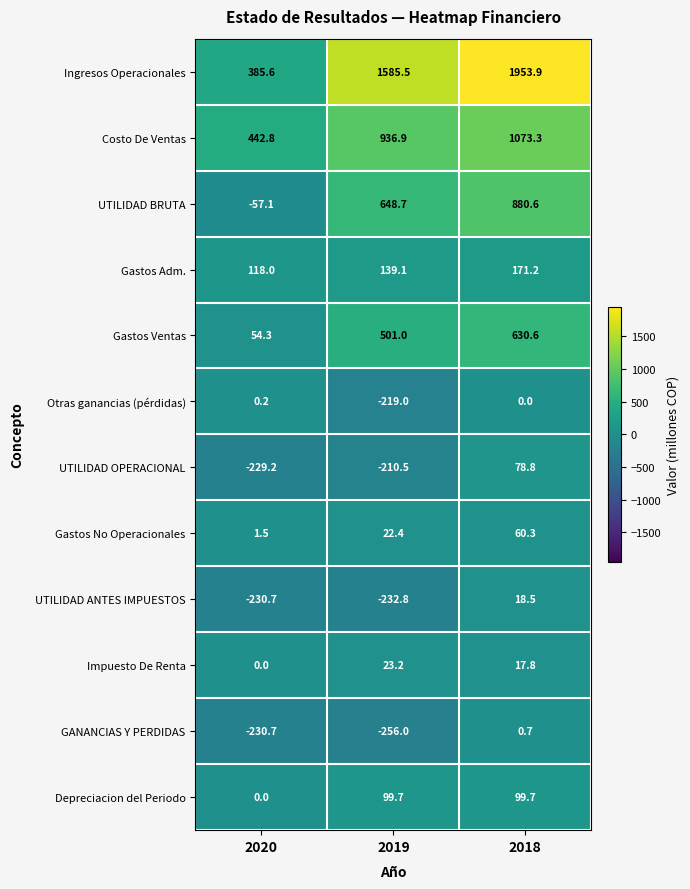

What is the spread (max minus min) of values at 2019?

1841.5